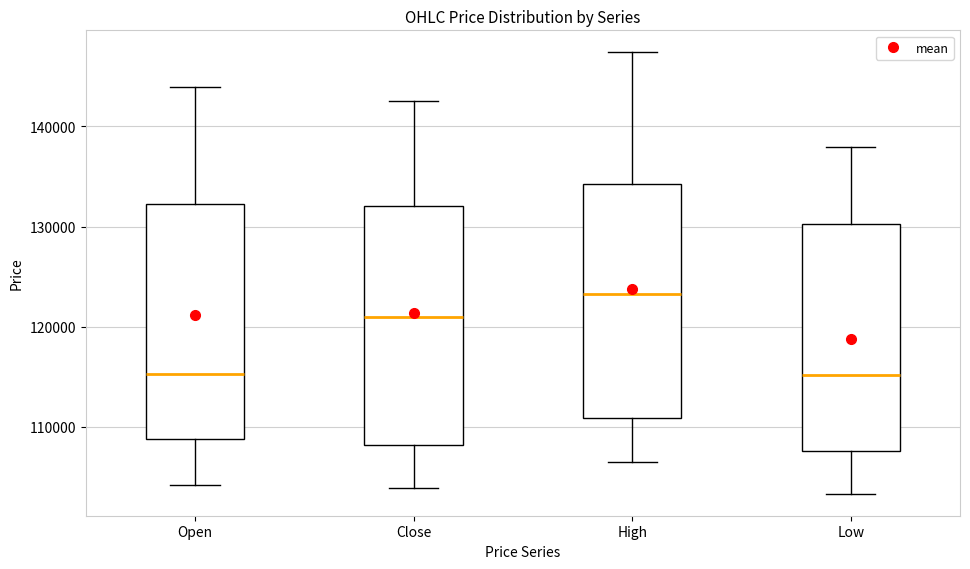

Where does the lower whisker of the box for High end on the y-axis? The values are not printed on the chart, so give them approximately, as read against the axis.

107000